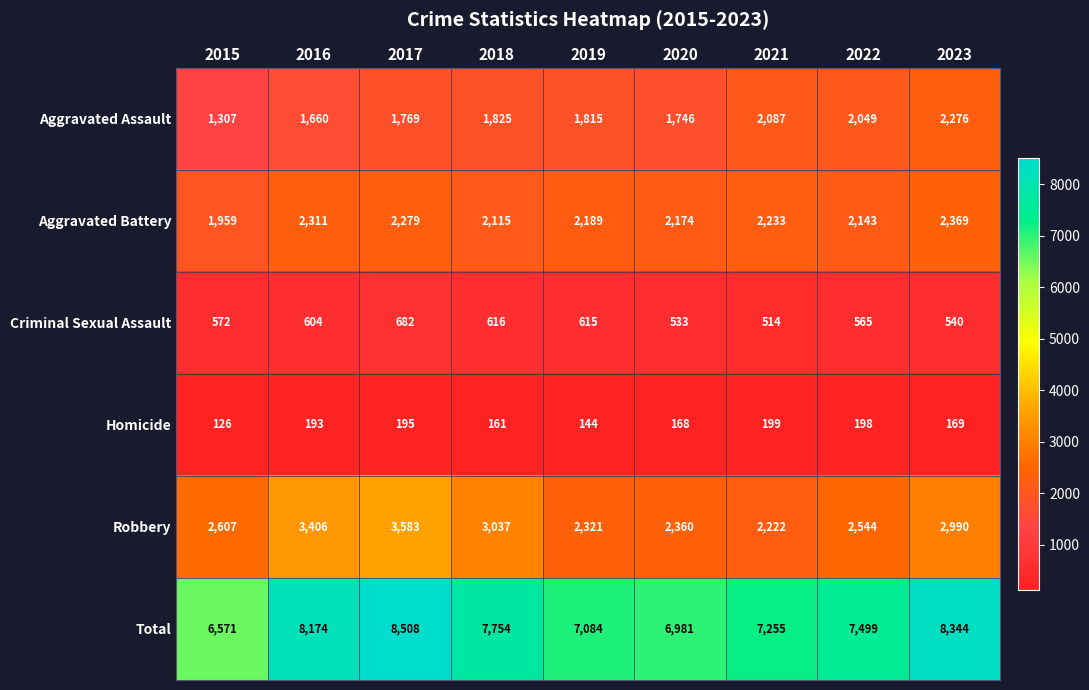

List the series in order of their peak value, lowest first.

Homicide, Criminal Sexual Assault, Aggravated Assault, Aggravated Battery, Robbery, Total